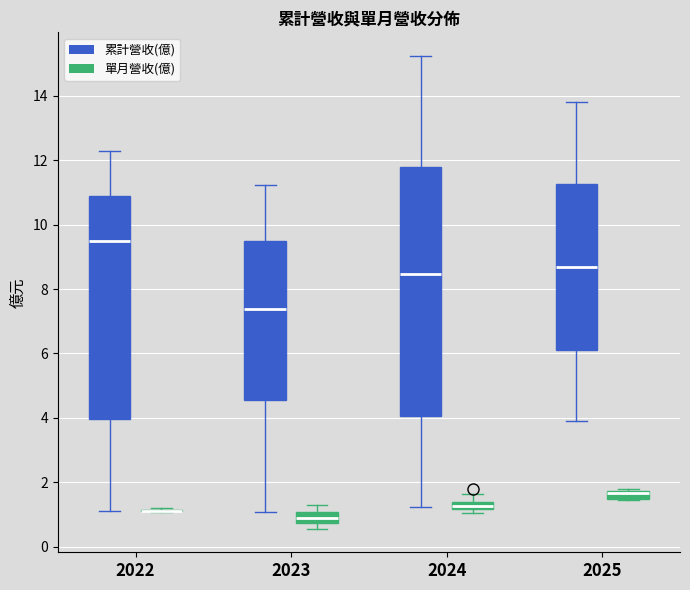

Comparing the boxes themselves (not the whiskers), which one is the tallest?

2024 (累計營收(億))